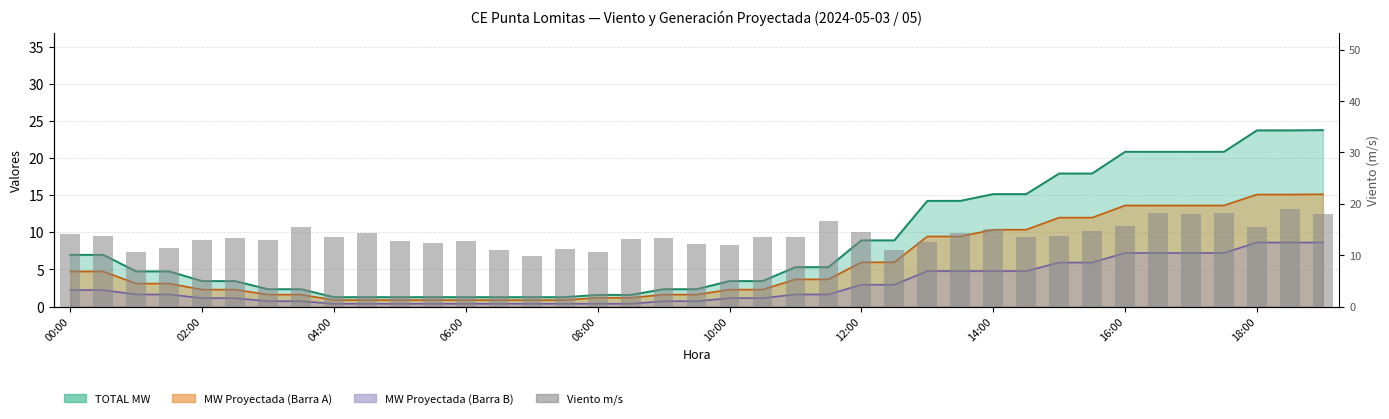

Does the chart contain stacked bars?

No